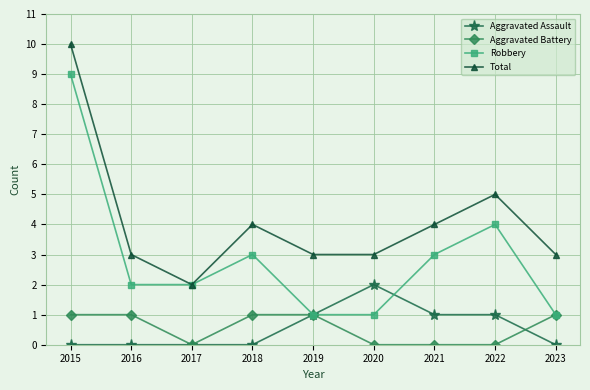

True or false: Total and Aggravated Assault intersect in this chart.

False